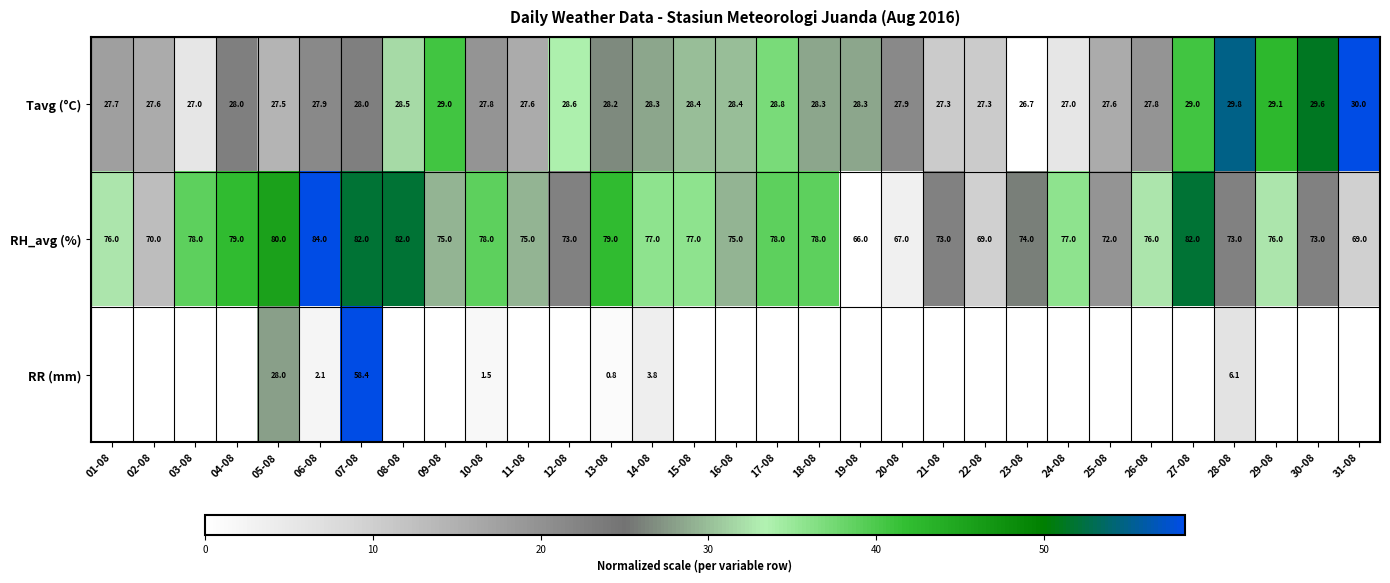

What is the maximum value for Tavg (°C)?

30.0